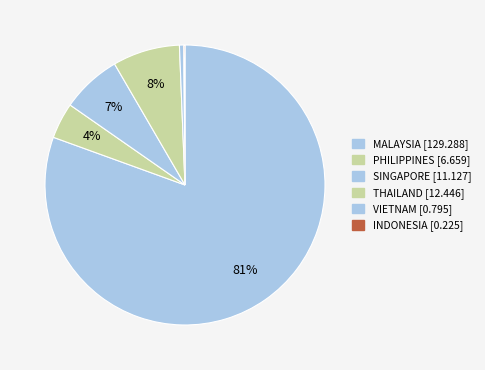

How many segments does this pie chart have?

6